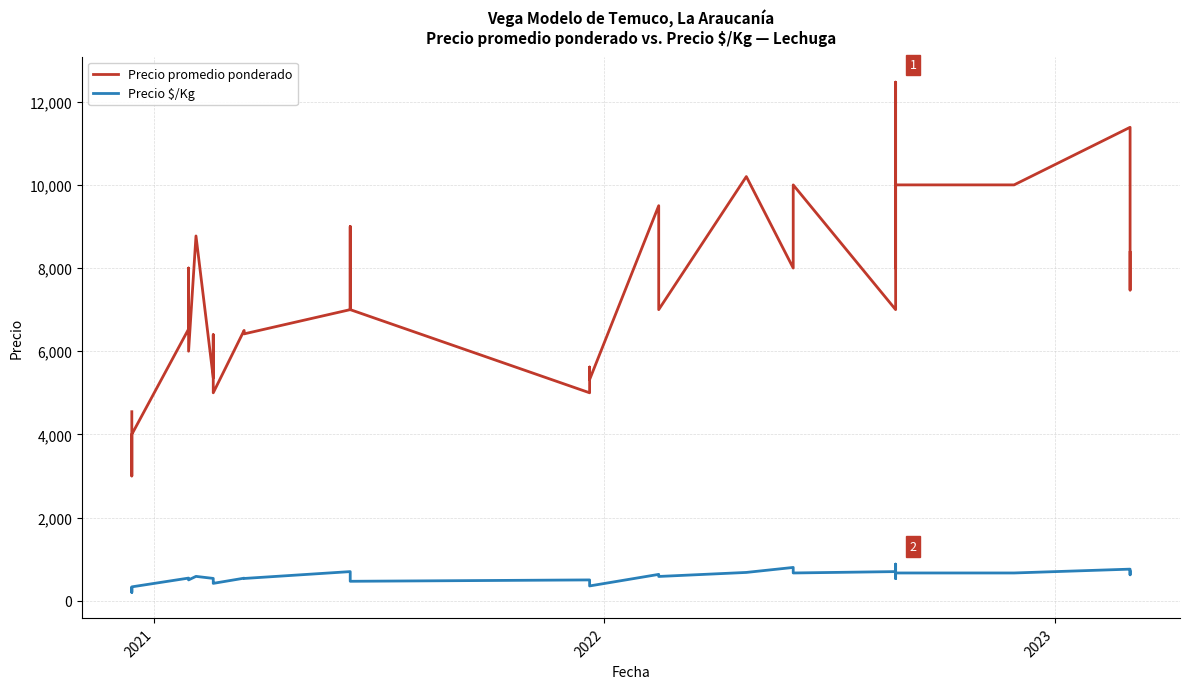

How many interior local peaks does the Precio promedio ponderado series have?

11